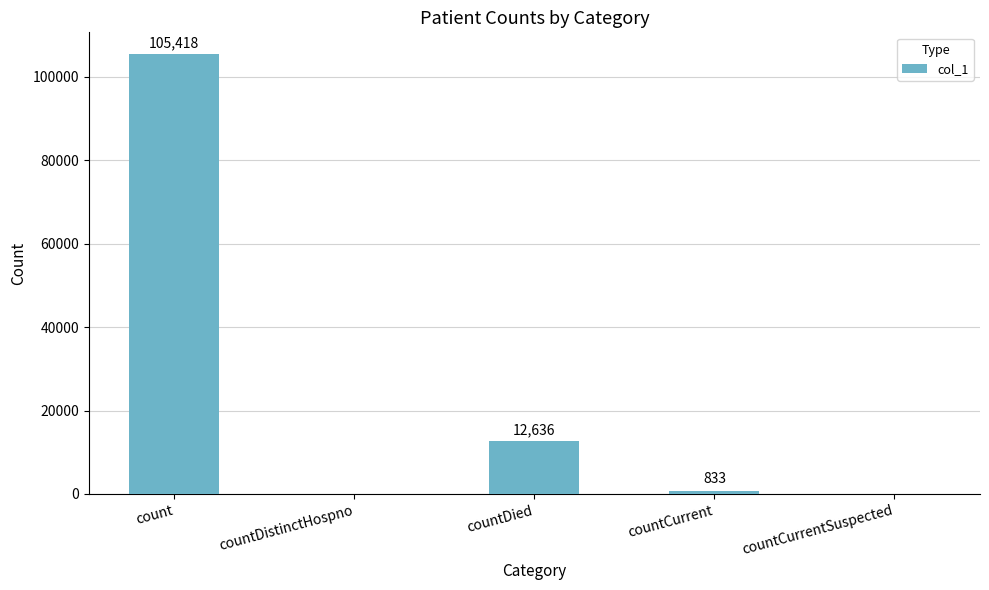

Reading left to right, list all the values displayed in this chart.

105418	0	12636	833	0